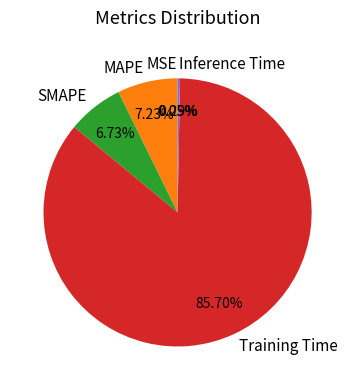

Which category has the biggest portion of the pie?

Training Time